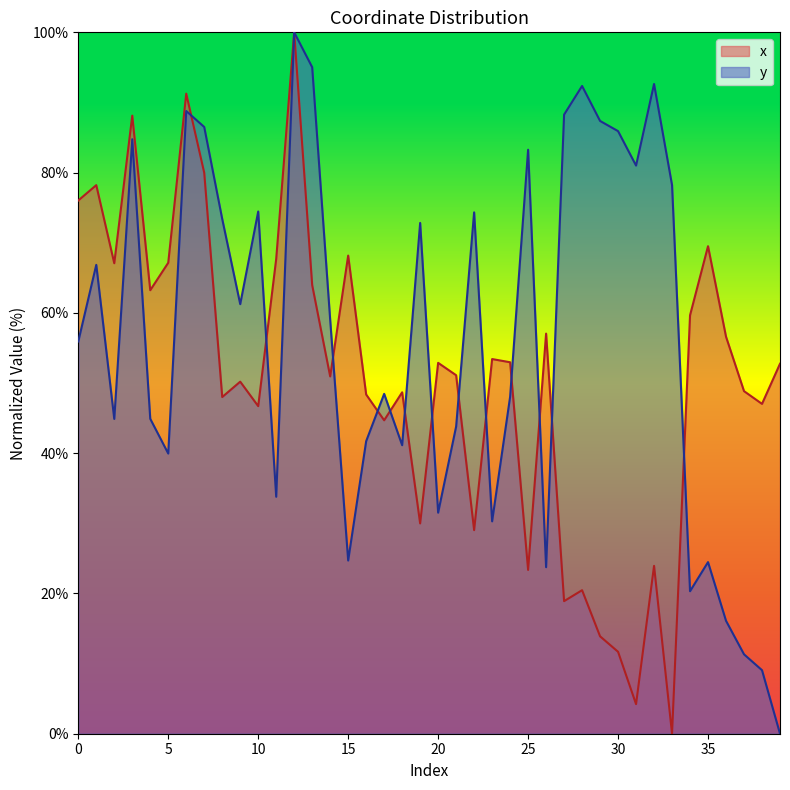

Which category has the highest value across all series?

12